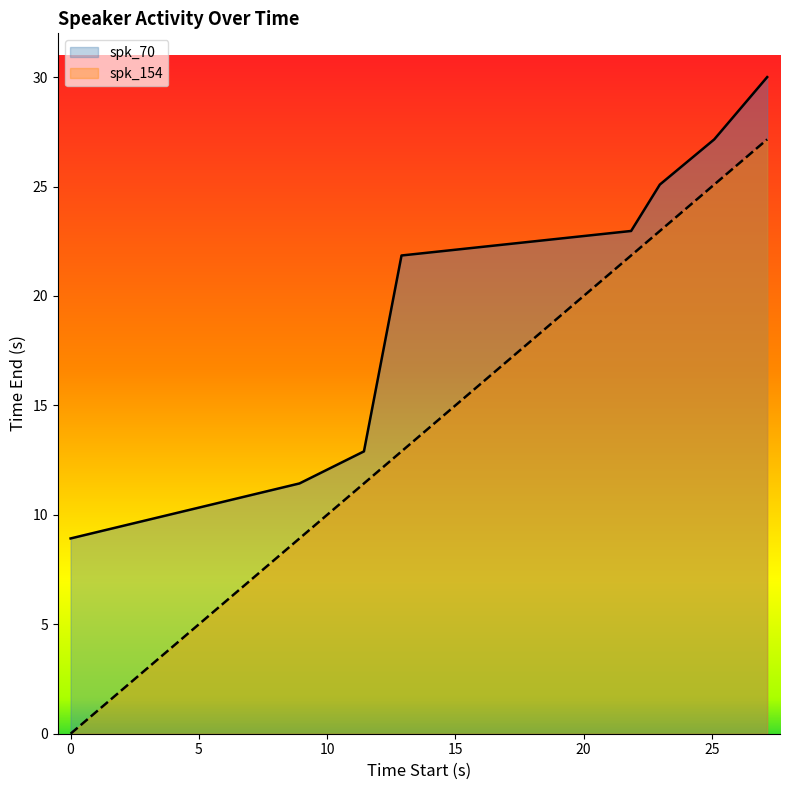

True or false: spk_154 has more than 2 interior local peaks.

False